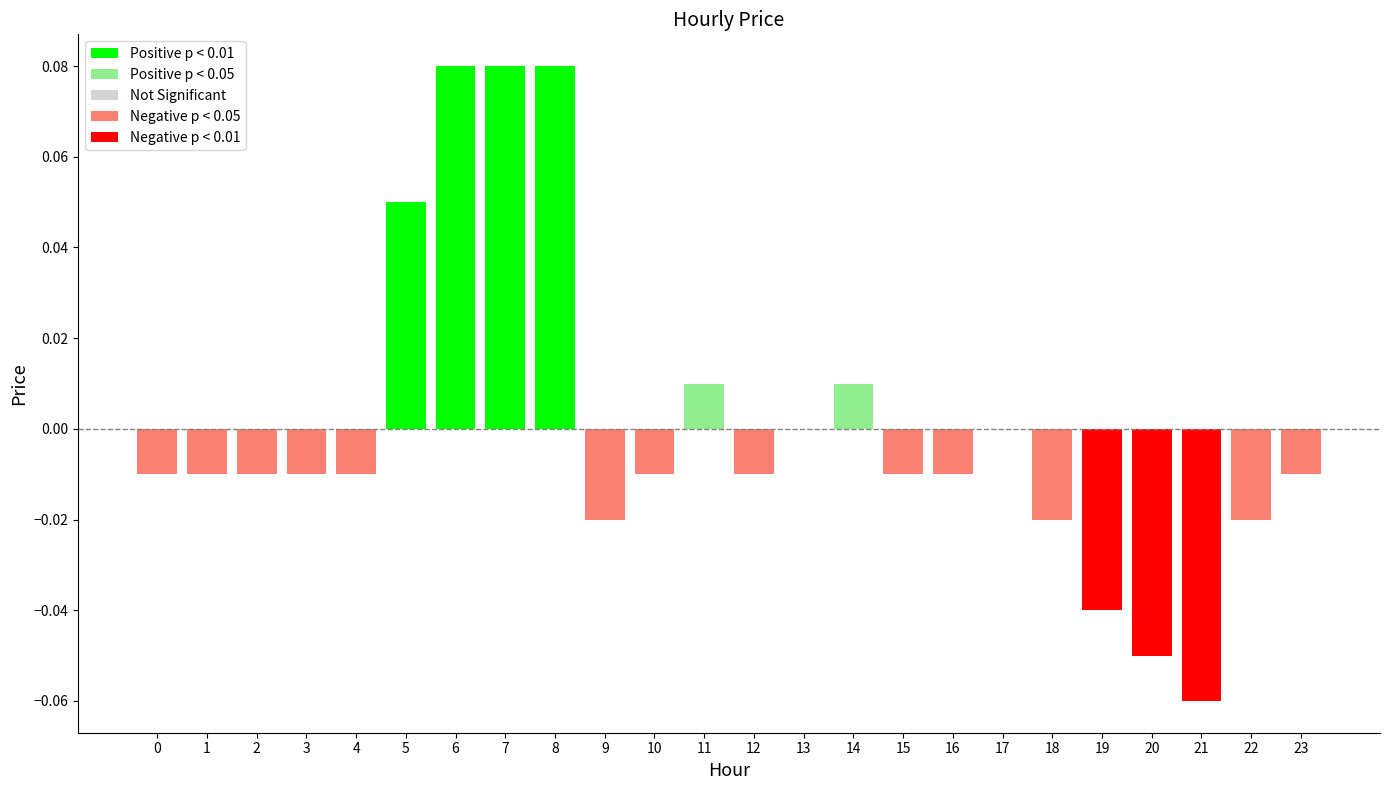

Which has a higher value, 11 or 19?

11